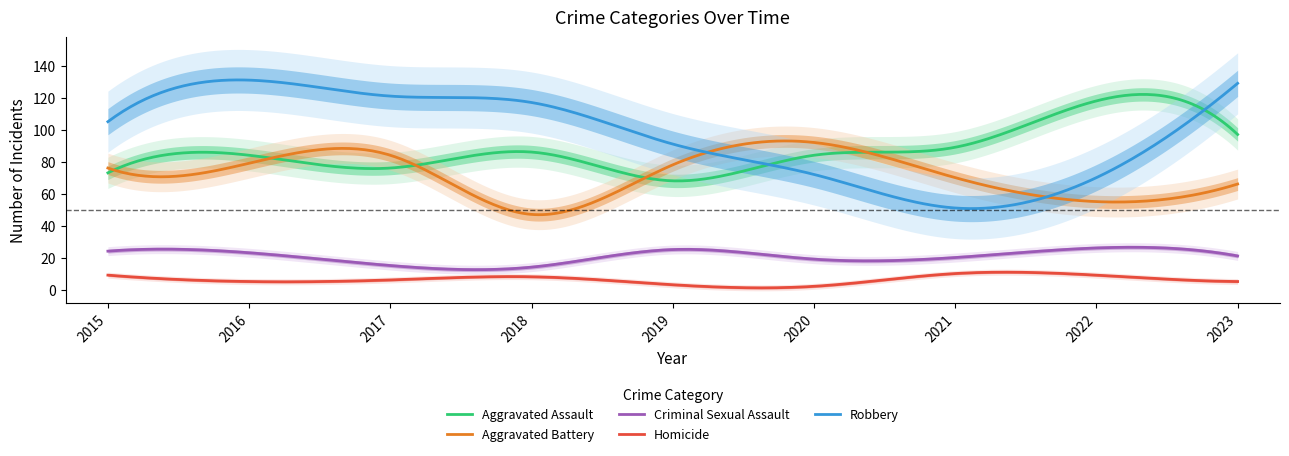

How many lines are shown in the chart?

5